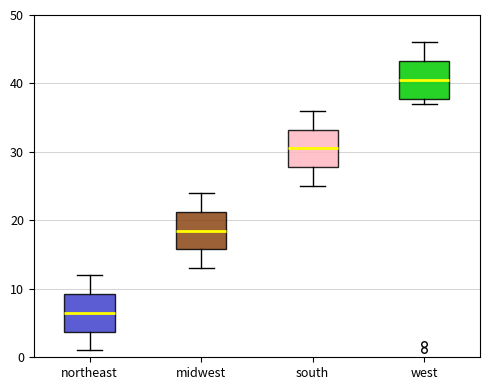

Where does the median line of the box for south sit on the y-axis? The values are not printed on the chart, so give them approximately, as read against the axis.

31